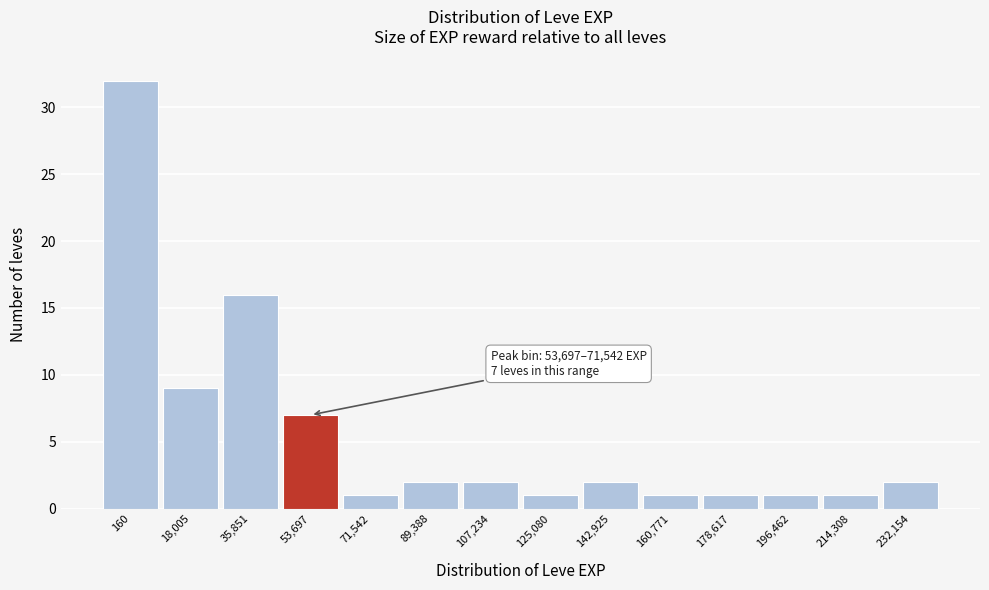

Reading right to left, transcribe all the data shown in this chart.

2	1	1	1	1	2	1	2	2	1	7	16	9	32